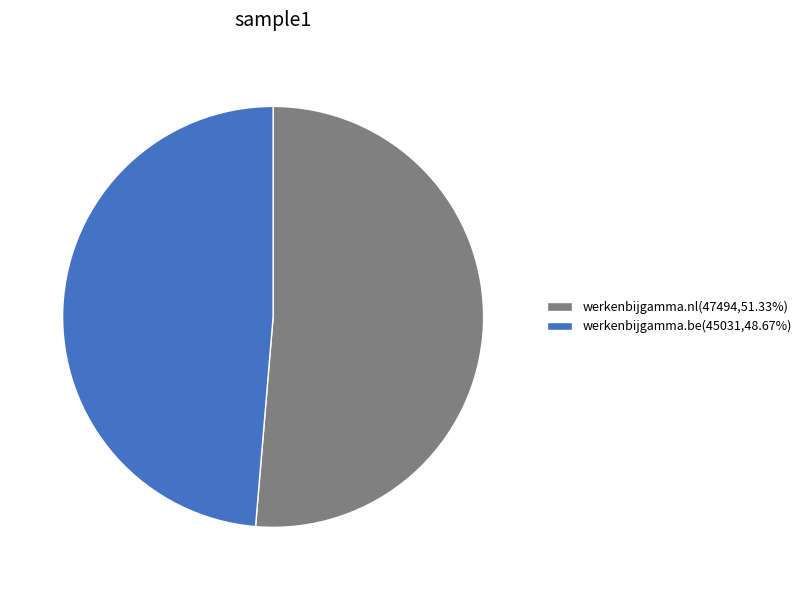

Combined, do werkenbijgamma.nl(47494,51.33%) and werkenbijgamma.be(45031,48.67%) account for over 50%?

Yes